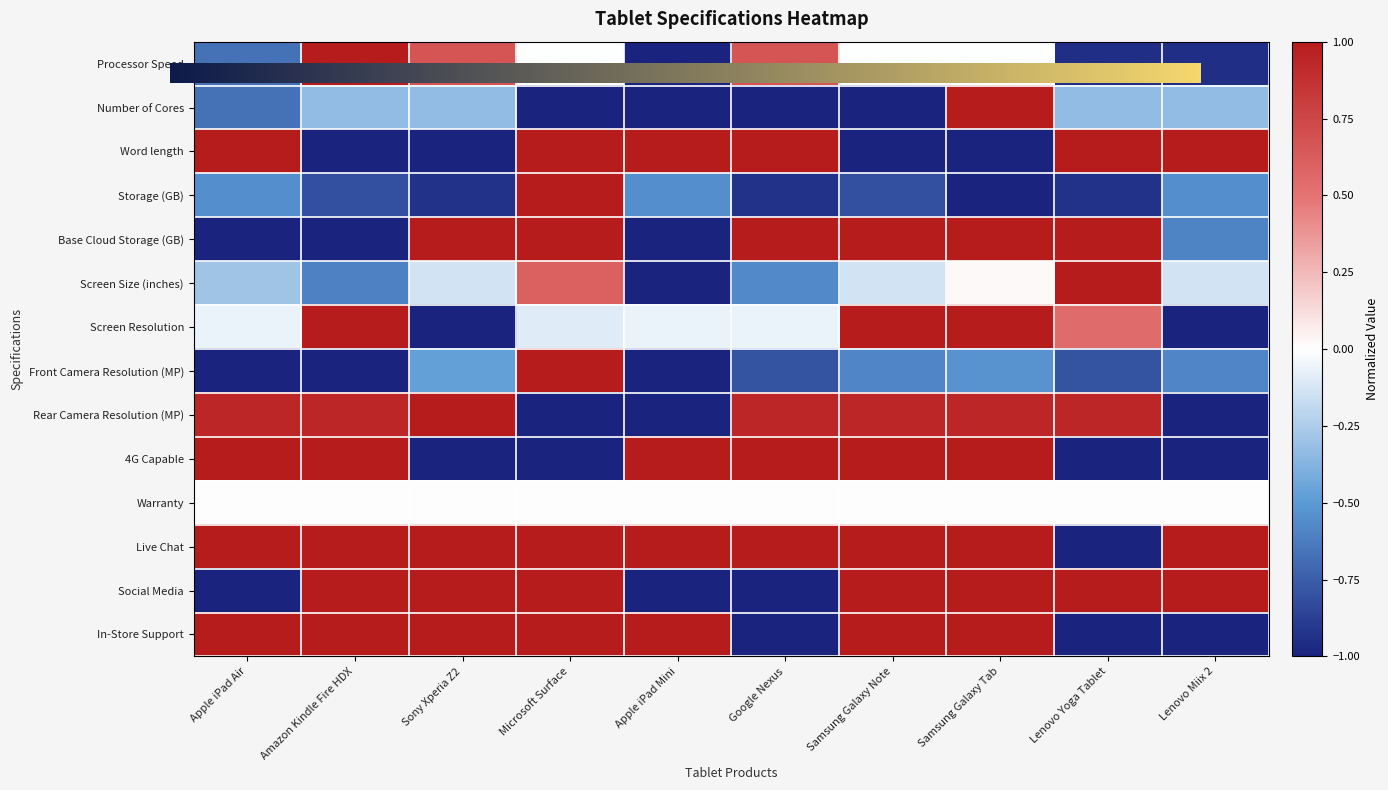

Is the value of Screen Size (inches) at Google Nexus greater than the value of Social Media at Amazon Kindle Fire HDX?

No